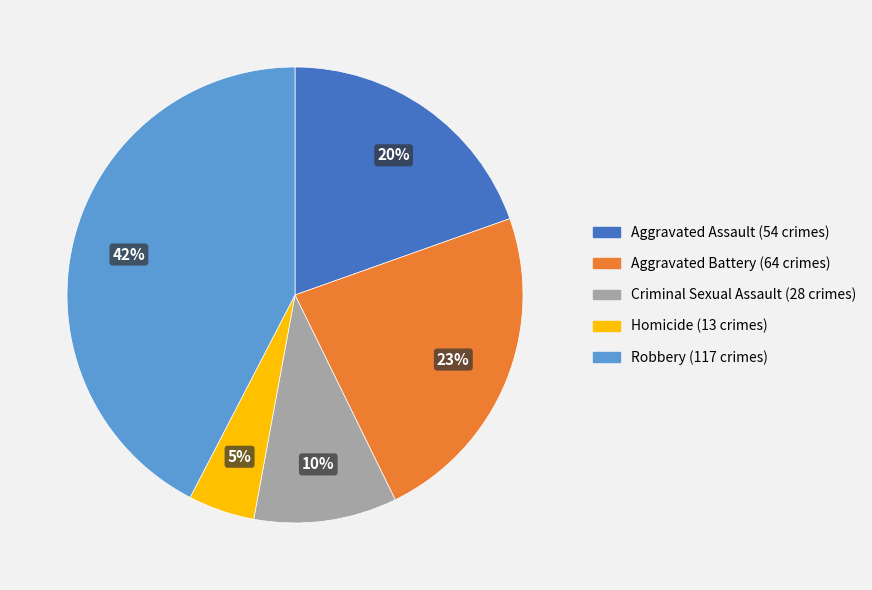

Is Aggravated Battery the majority of the pie?

No